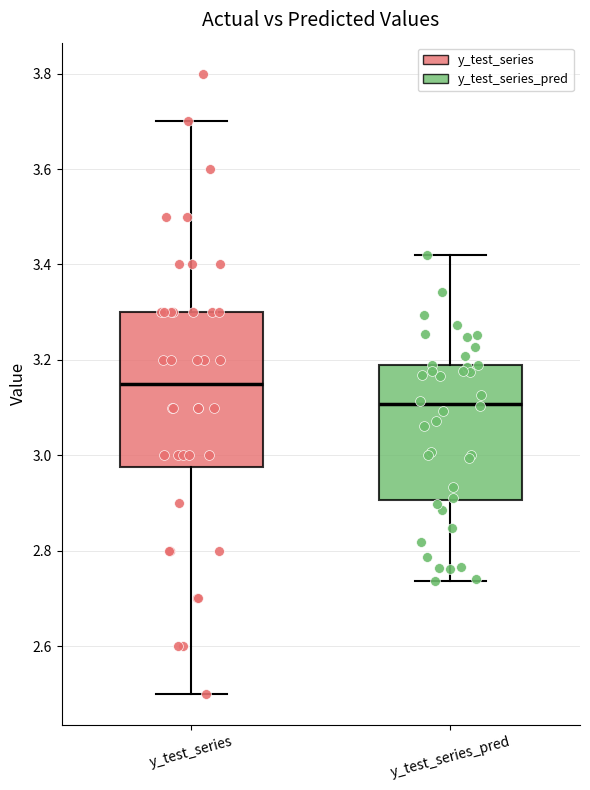

Which box is the tallest, from its lower edge to its upper edge?

y_test_series